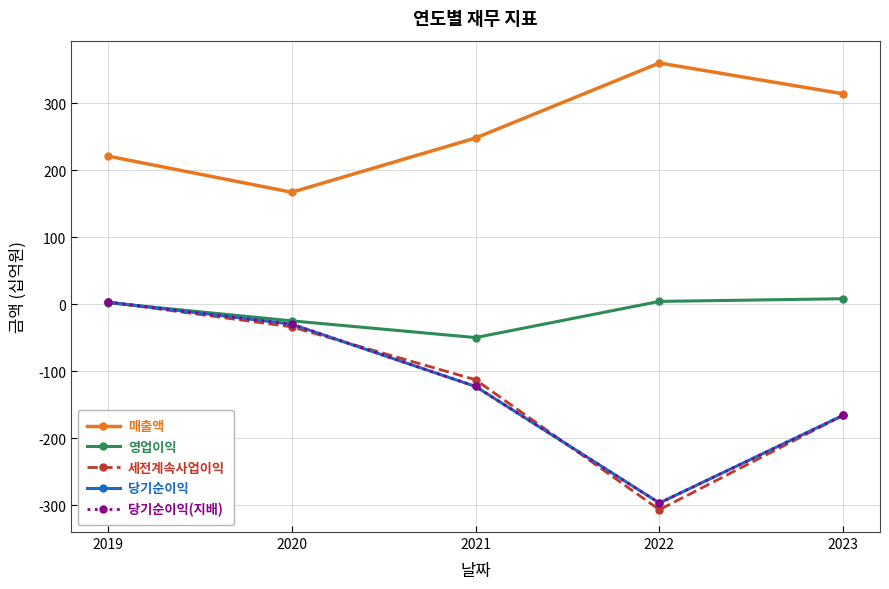

Reading left to right, extract all data points from this chart.

매출액: 221	167	248	360	314
영업이익: 2	-25	-50	4	8
세전계속사업이익: 3	-34	-113	-307	-166
당기순이익: 3	-30	-123	-297	-166
당기순이익(지배): 3	-30	-123	-297	-166